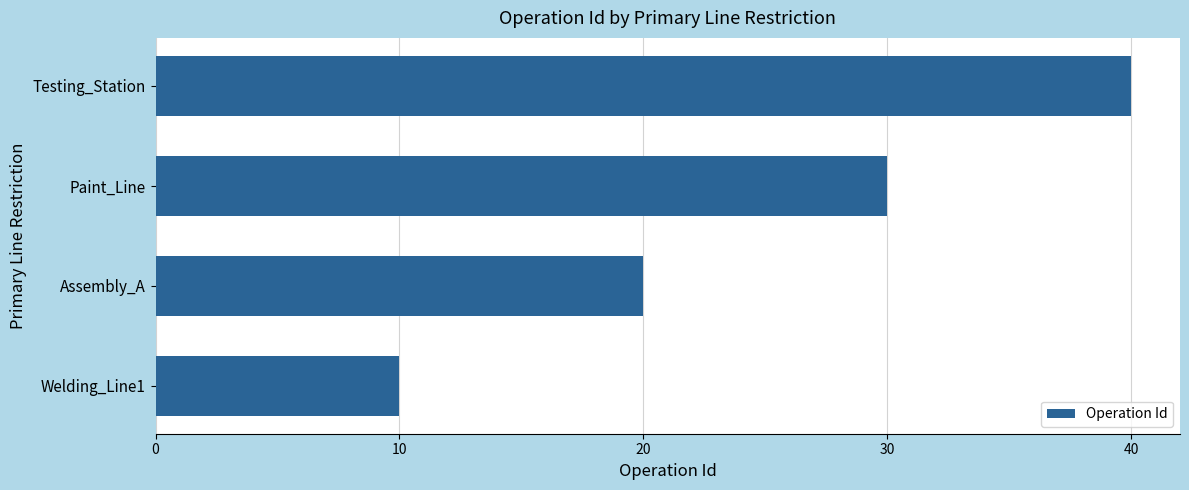

How many bars are there in total?

4